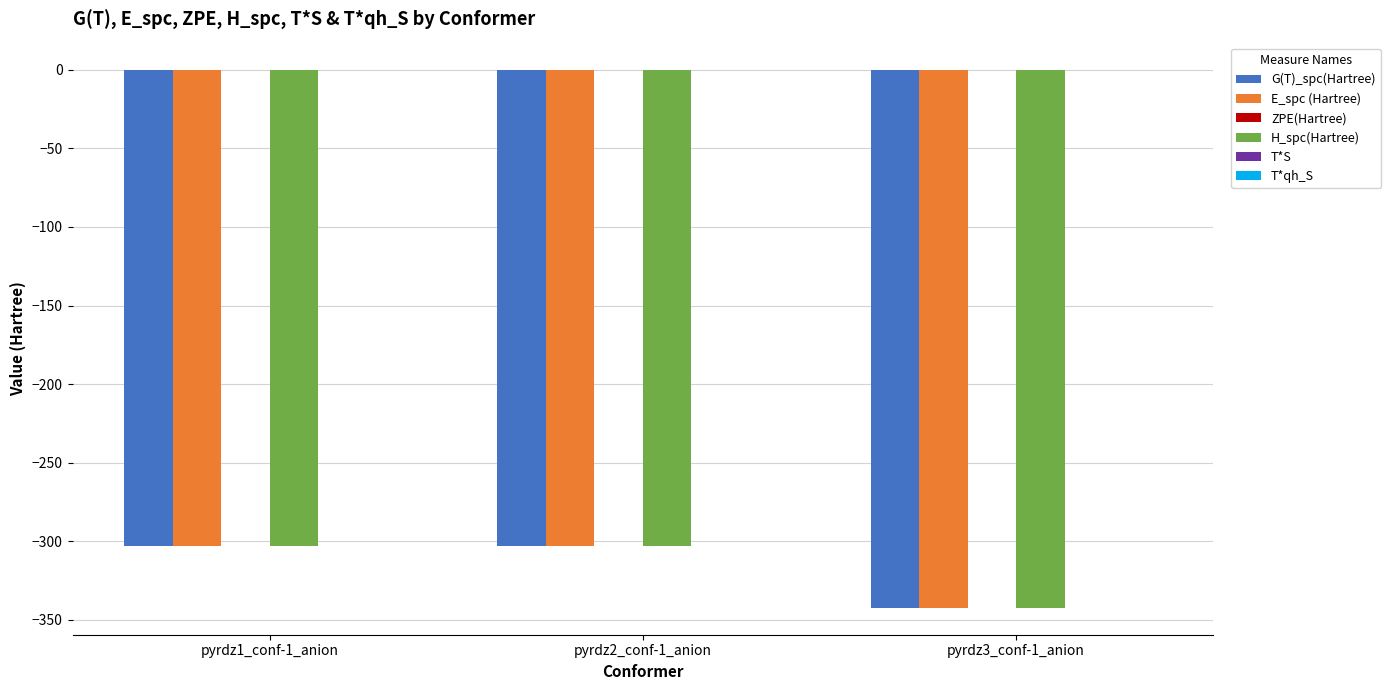

Which series changed the most between pyrdz2_conf-1_anion and pyrdz3_conf-1_anion?

E_spc (Hartree)